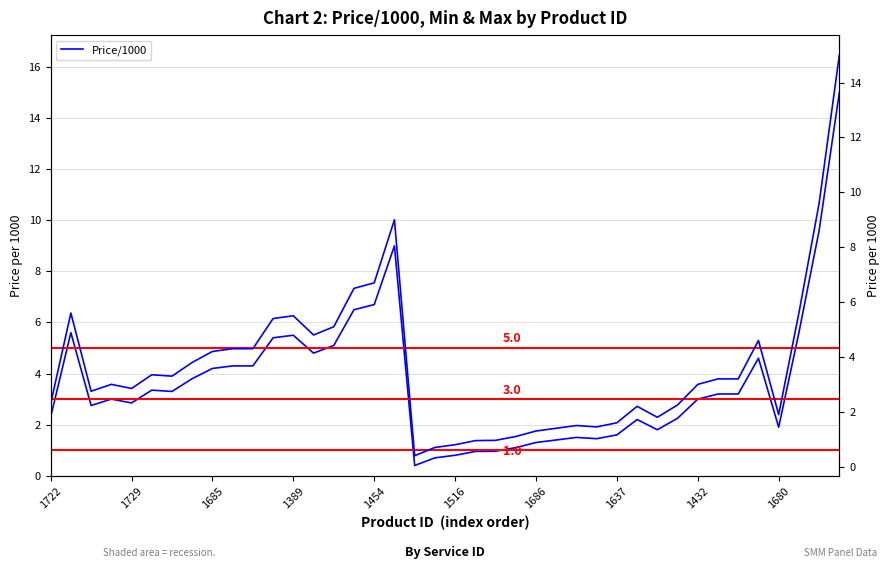

How many interior local valleys does the Price/1000 (right) series have?

8